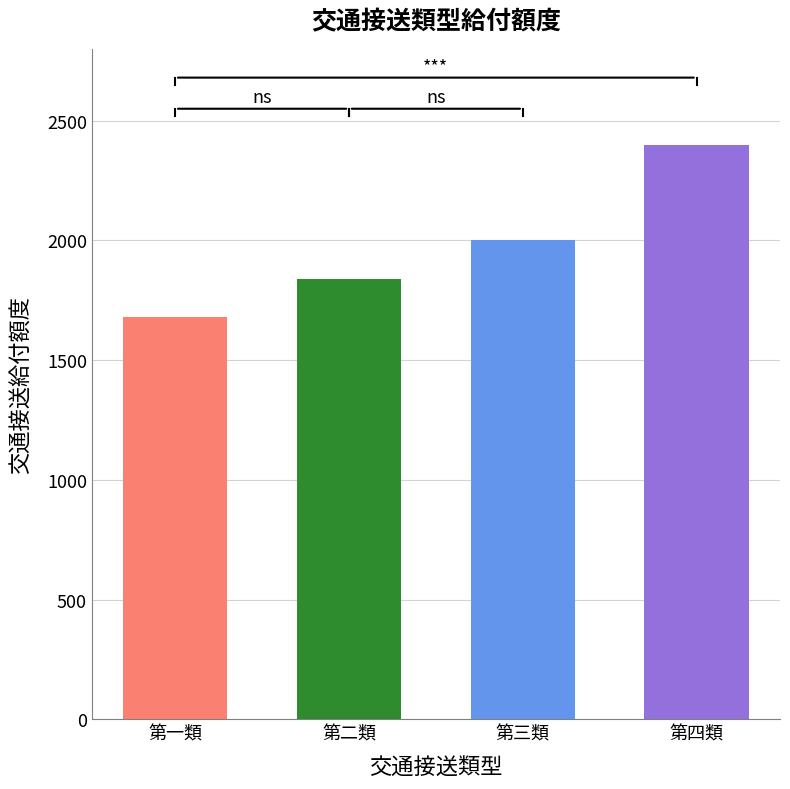

Where is the data nearest to the value 2040?

第三類